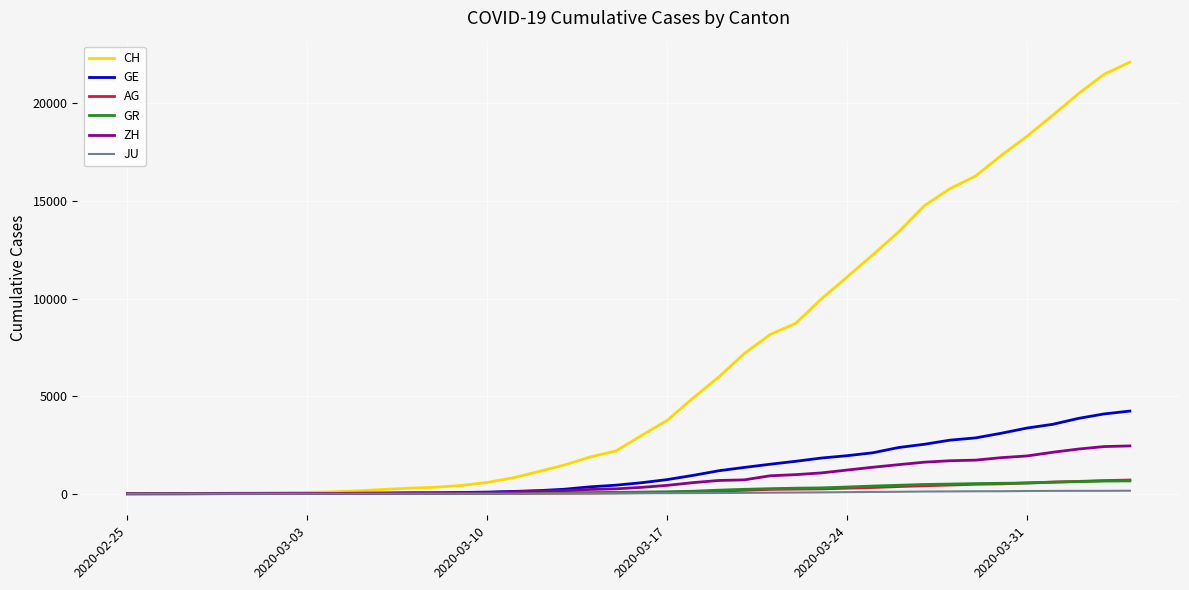

What is the highest value of the GR series?

657